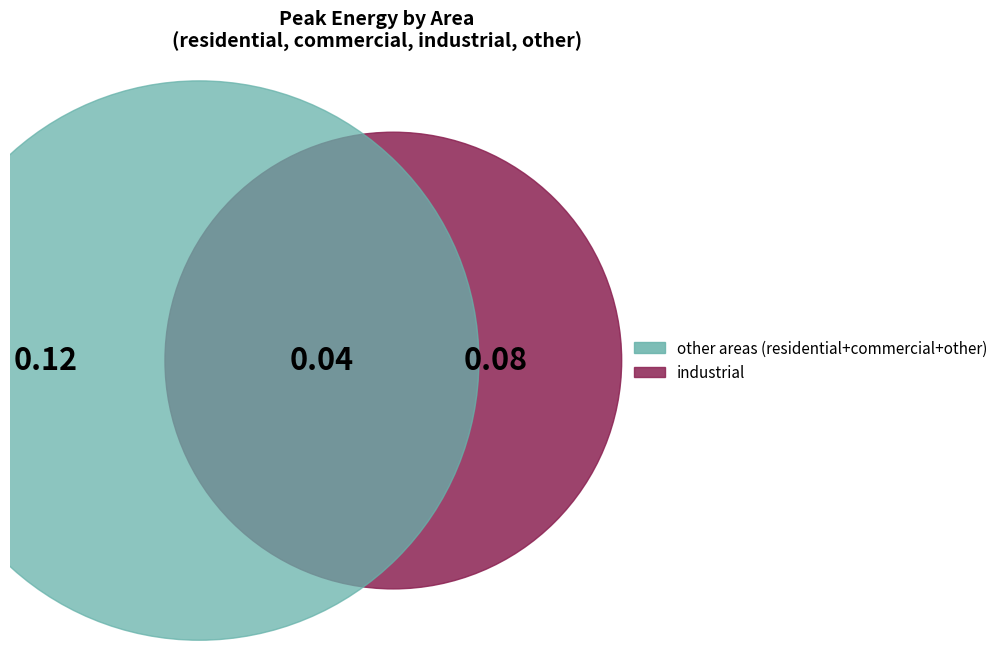

Is there a majority slice in this chart?

Yes